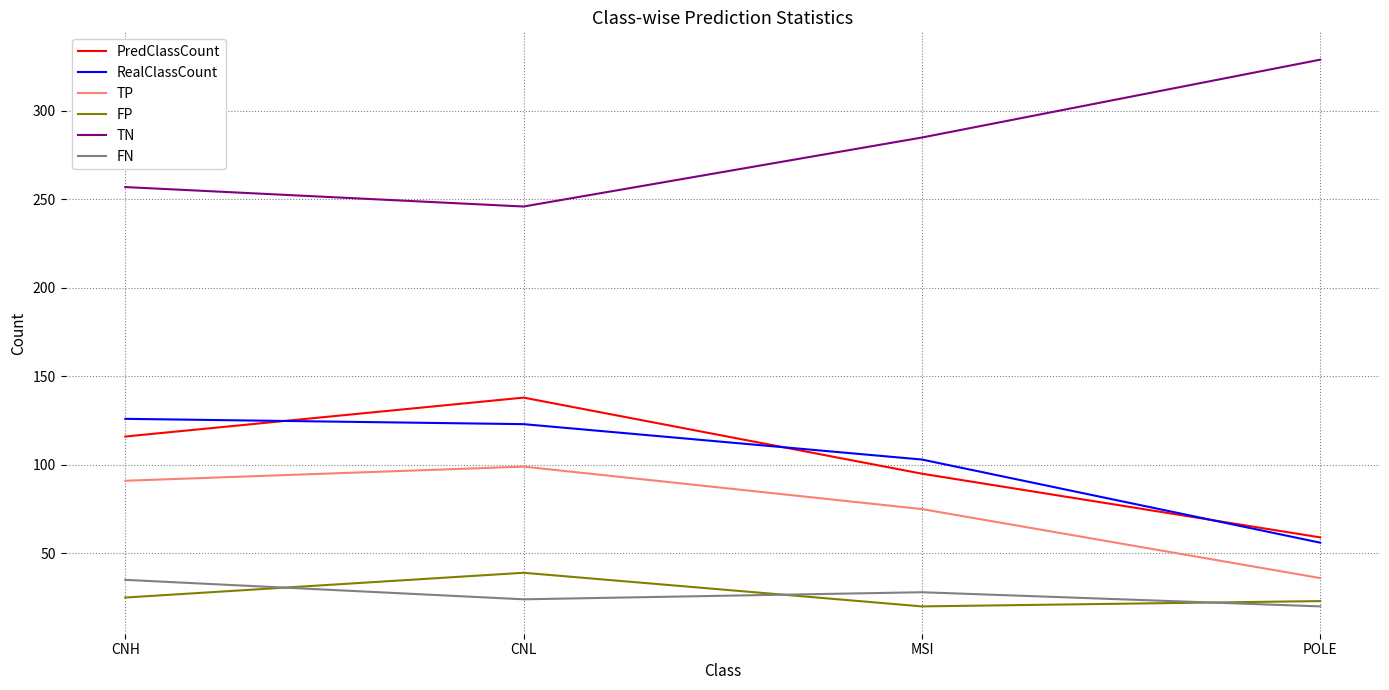

How many lines are shown in the chart?

6